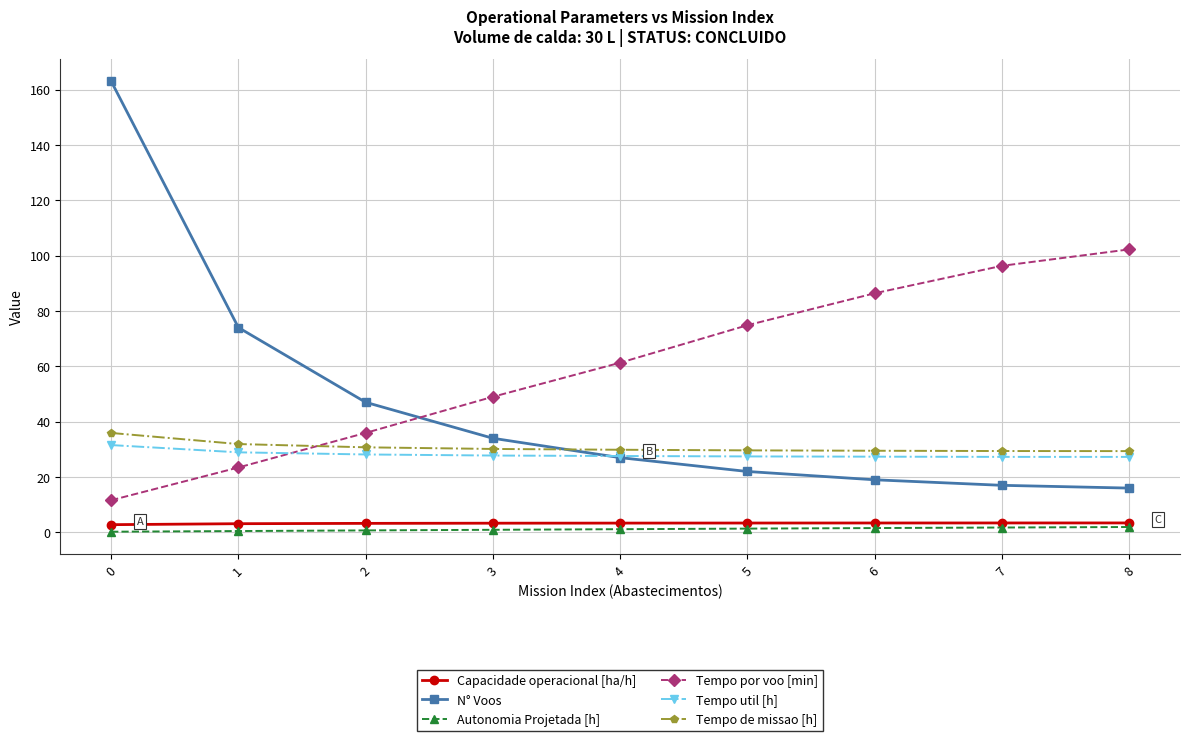

What is the spread (max minus min) of values at 5?

73.5